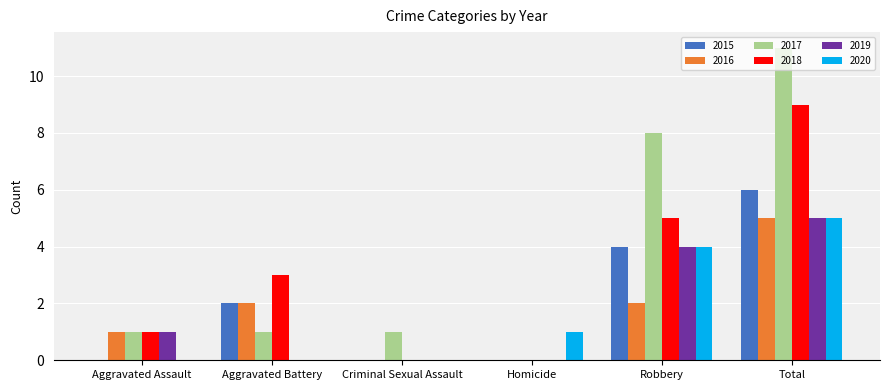

Which category has the highest value across all series?

Total